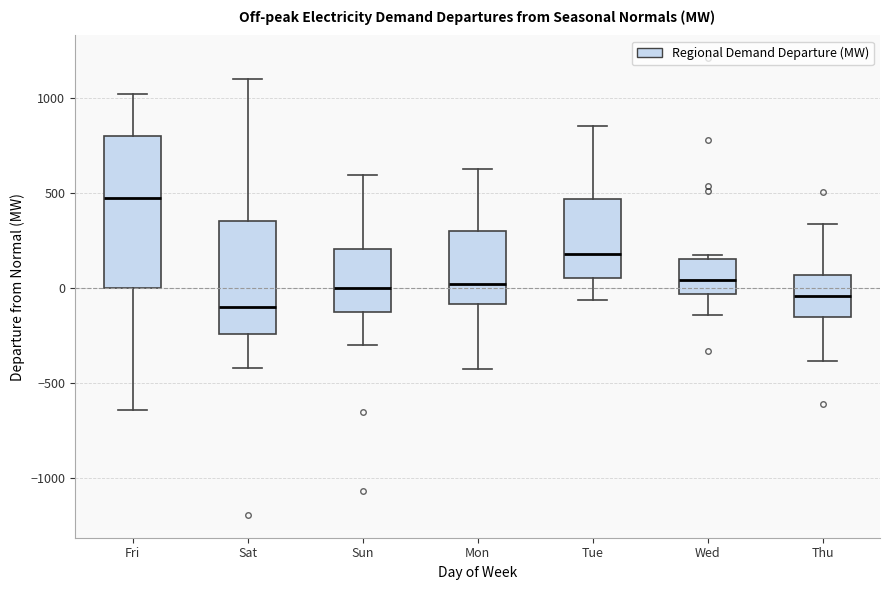

Reading left to right, transcribe this box plot: for each box, give where its median line is, the range the box spans, and where its two whiskers end, as read against the y-axis. The values are not printed on the chart, so give them approximately, as read against the axis.

Fri: median 500, box 0 to 800, whiskers -650 to 1000
Sat: median -100, box -250 to 350, whiskers -400 to 1100
Sun: median 0, box -150 to 200, whiskers -300 to 600
Mon: median 0, box -100 to 300, whiskers -450 to 600
Tue: median 200, box 50 to 450, whiskers -50 to 850
Wed: median 50, box -50 to 150, whiskers -150 to 150 (just above the box's upper edge)
Thu: median -50, box -150 to 50, whiskers -400 to 350